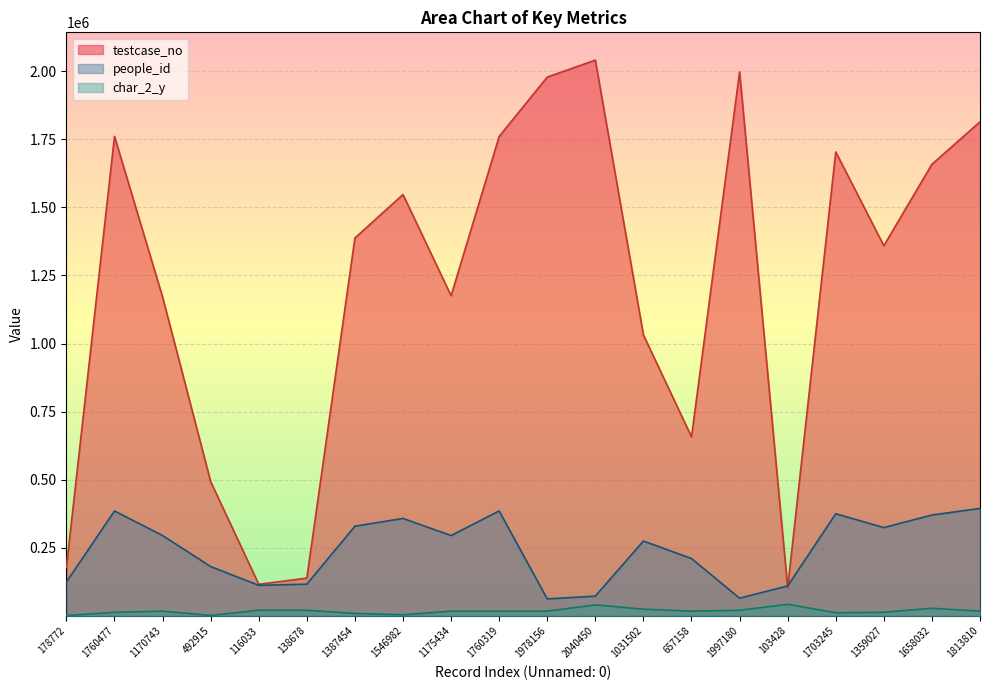

What are all the series names shown in the legend?

testcase_no, people_id, char_2_y